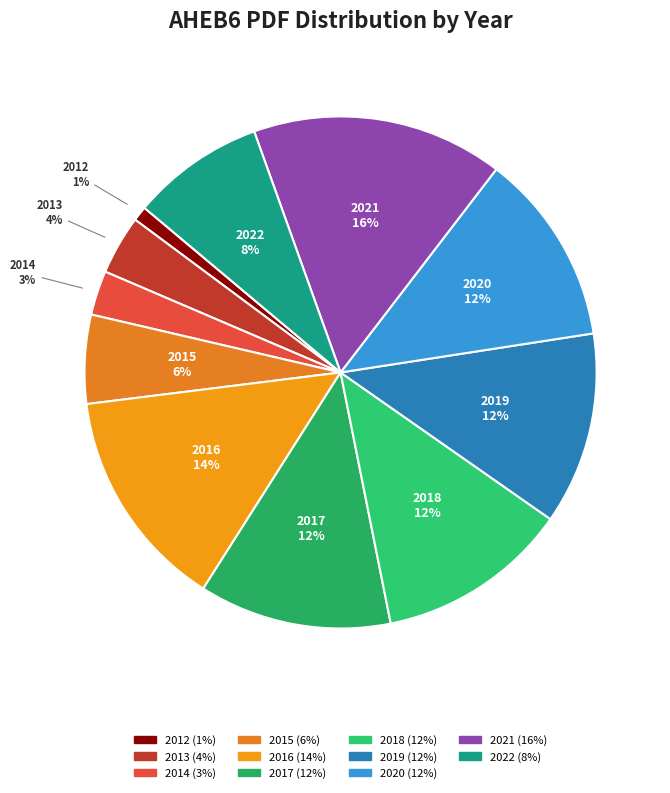

Is there any slice that represents more than half of the pie?

No